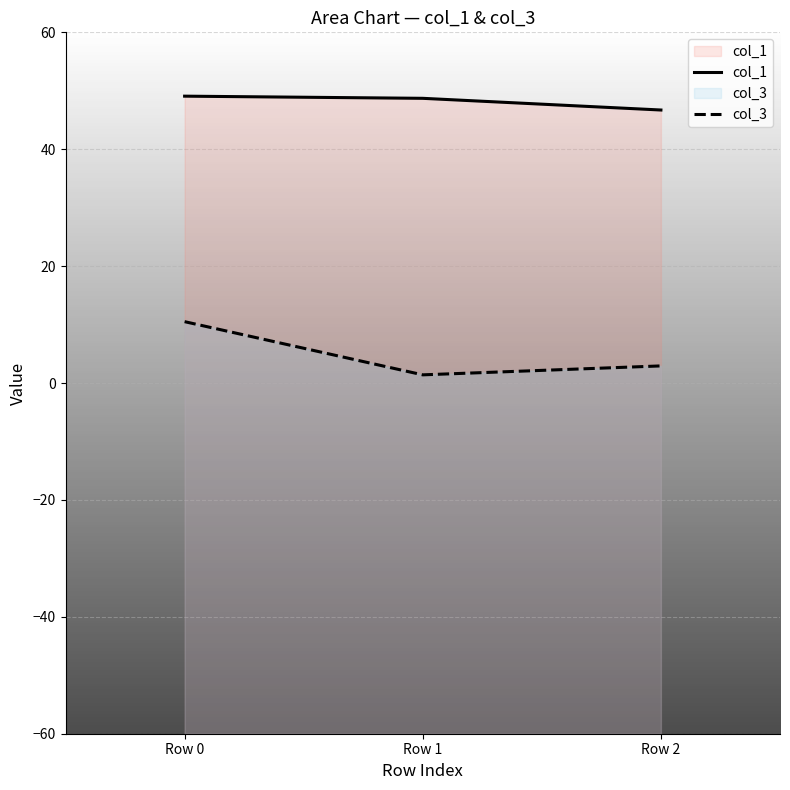

Reading right to left, extract all data points from this chart.

col_1: Row 2=46.7	Row 1=48.7	Row 0=49.1
col_3: Row 2=2.9	Row 1=1.4	Row 0=10.5